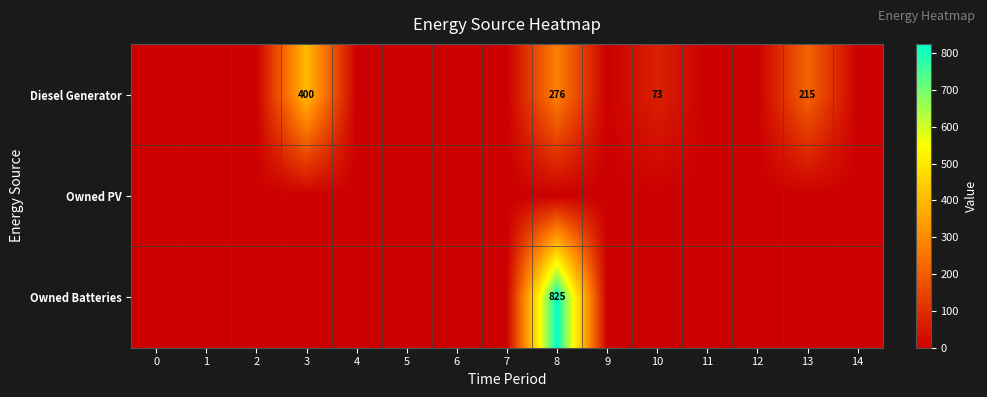

The Owned Batteries series shows 825 at 8. True or false?

True